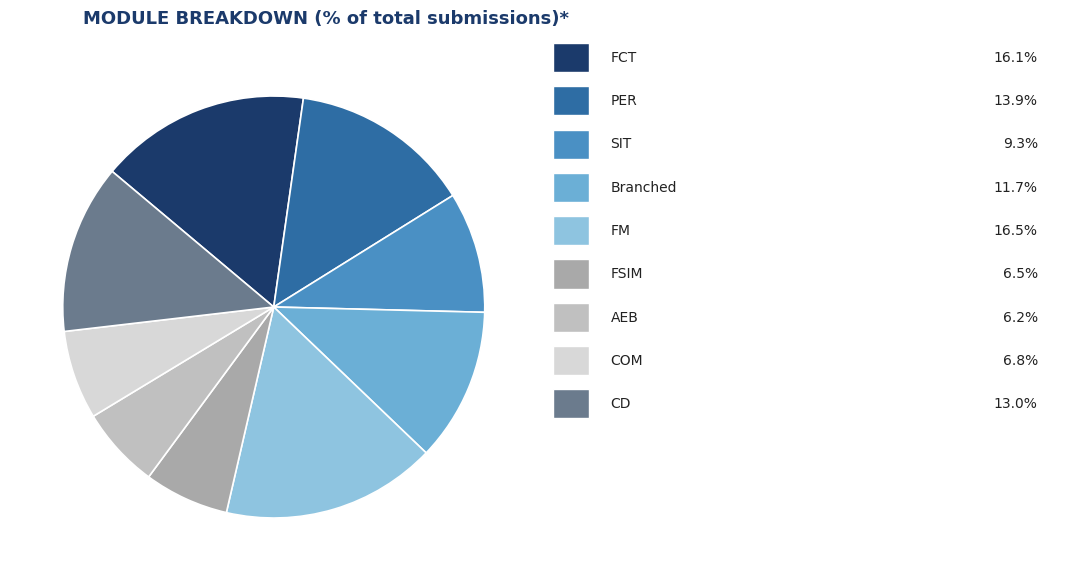

Count the number of slices in the pie.

9